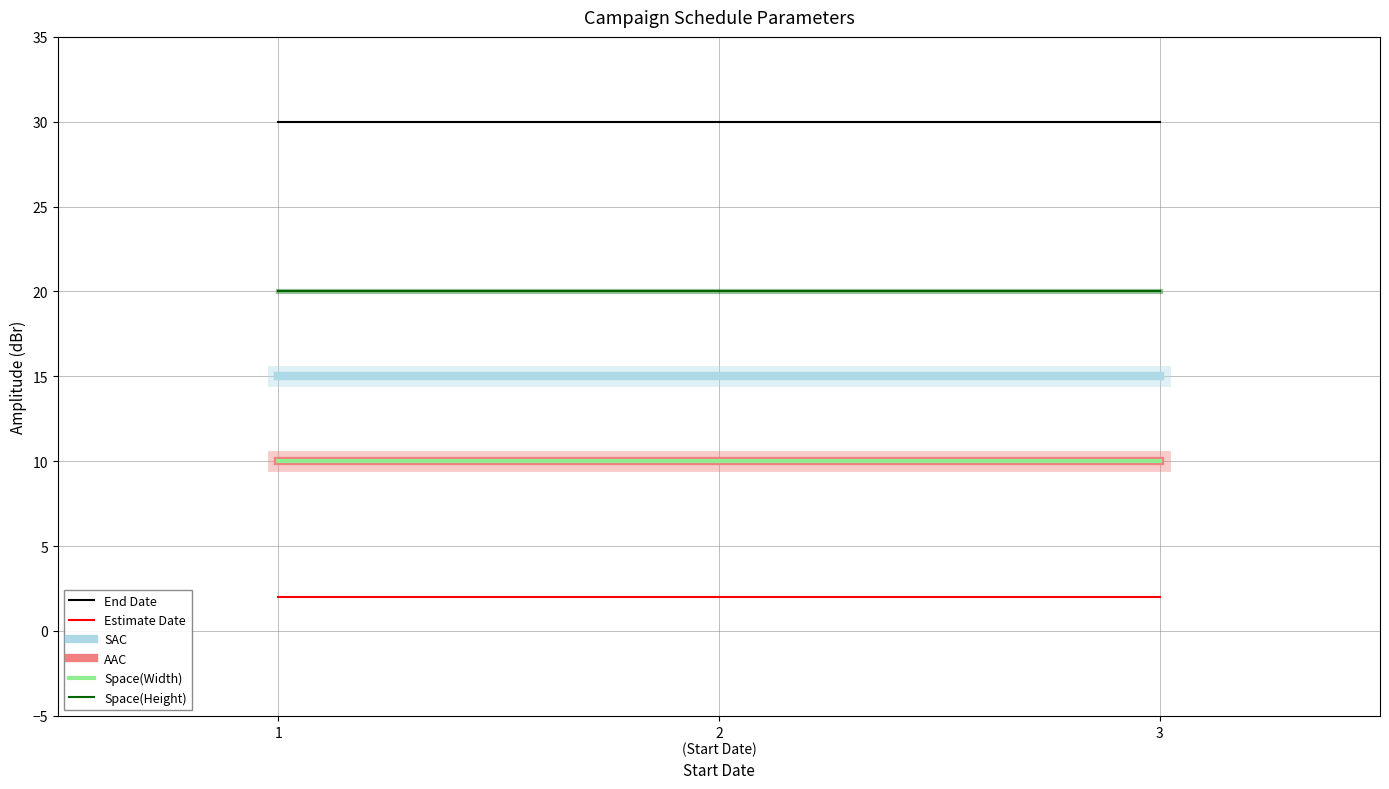

Rank the series by their maximum value, from highest to lowest.

End Date, Space(Height), SAC, AAC, Space(Width), Estimate Date